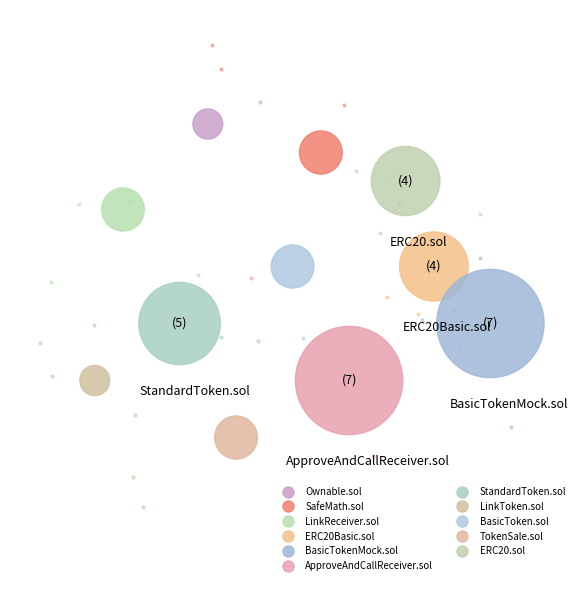

Is there any slice that represents more than half of the pie?

No